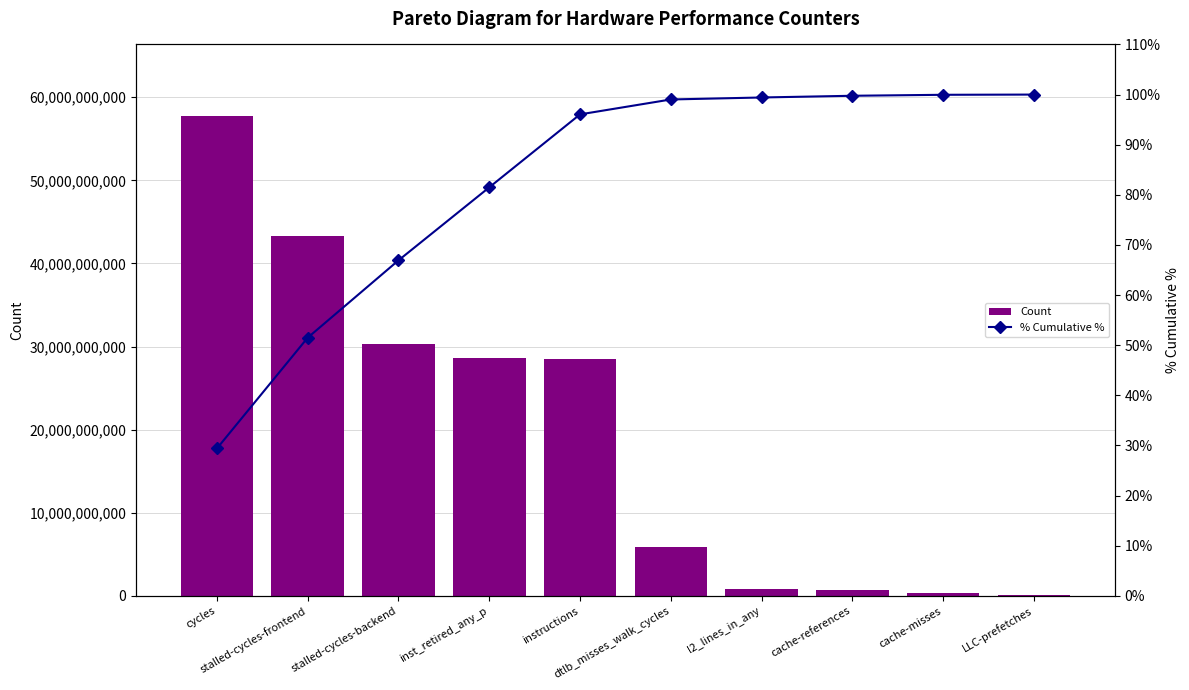

What is the average value of the % Cumulative % series?

82.4